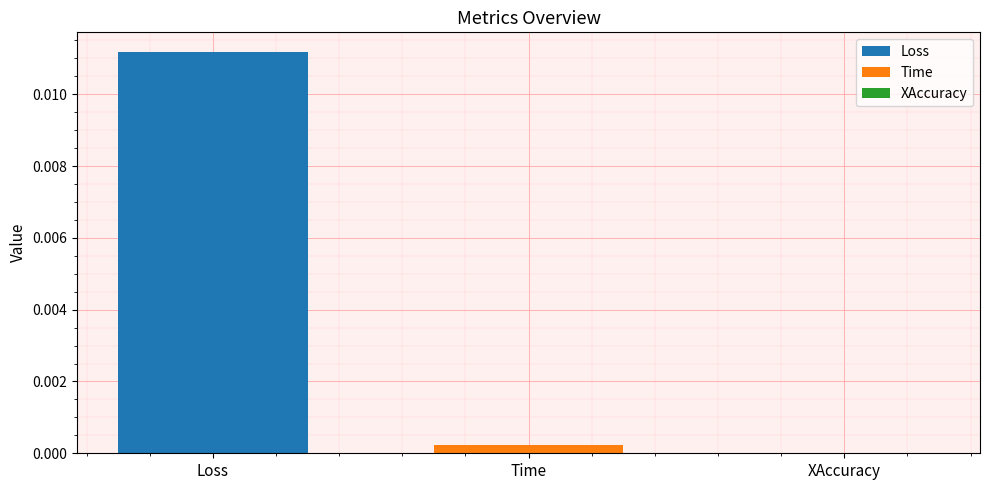

Is it true that Loss equals 0.0 at Time?

True